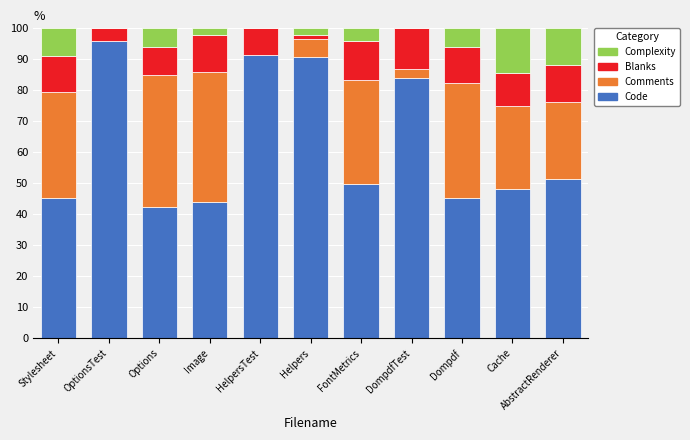

What is the total value across all series at Dompdf?

100.0